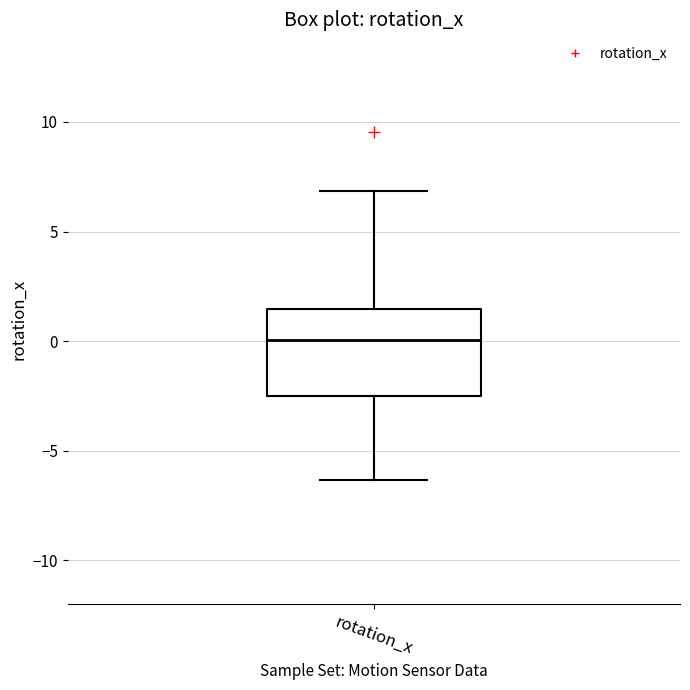

Read this box plot against the y-axis: the position of the median line, the range covered by the box, and the ends of both whiskers. The values are not printed on the chart, so give them approximately, as read against the axis.

median 0.0, box -2.5 to 1.5, whiskers -6.5 to 7.0